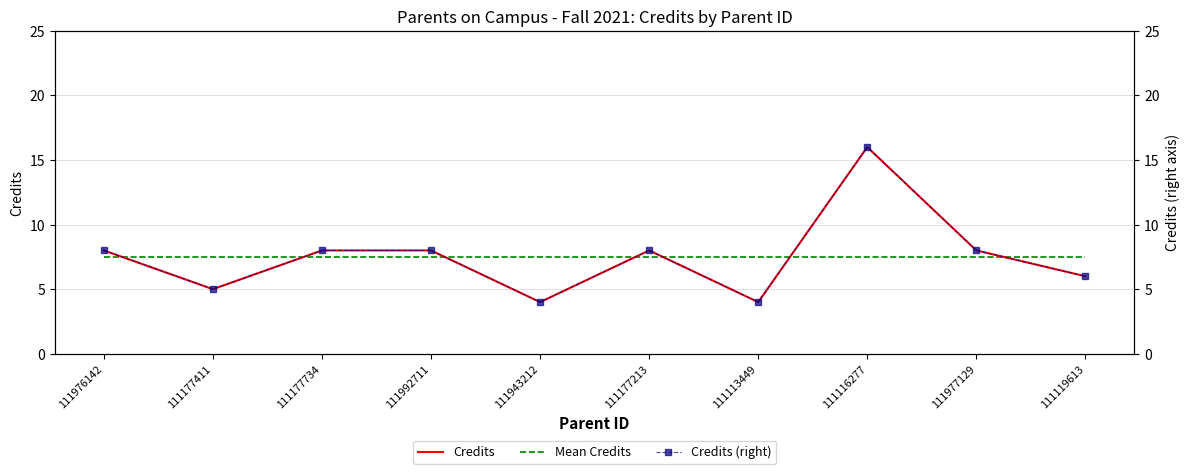

Reading left to right, list all the values displayed in this chart.

Credits: 111976142=8.0	111177411=5.0	111177734=8.0	111992711=8.0	111943212=4.0	111177213=8.0	111113449=4.0	111116277=16.0	111977129=8.0	111119613=6.0
Mean Credits: 111976142=7.5	111177411=7.5	111177734=7.5	111992711=7.5	111943212=7.5	111177213=7.5	111113449=7.5	111116277=7.5	111977129=7.5	111119613=7.5
Credits (right): 111976142=8.0	111177411=5.0	111177734=8.0	111992711=8.0	111943212=4.0	111177213=8.0	111113449=4.0	111116277=16.0	111977129=8.0	111119613=6.0